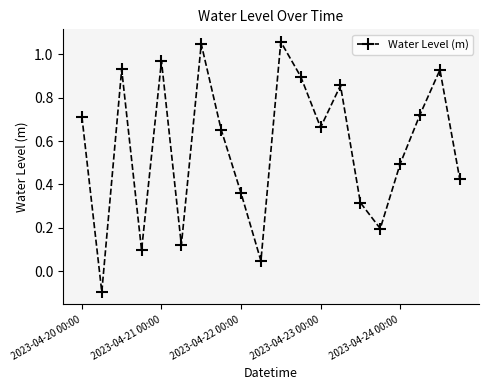

What is the sum of all values?

11.4